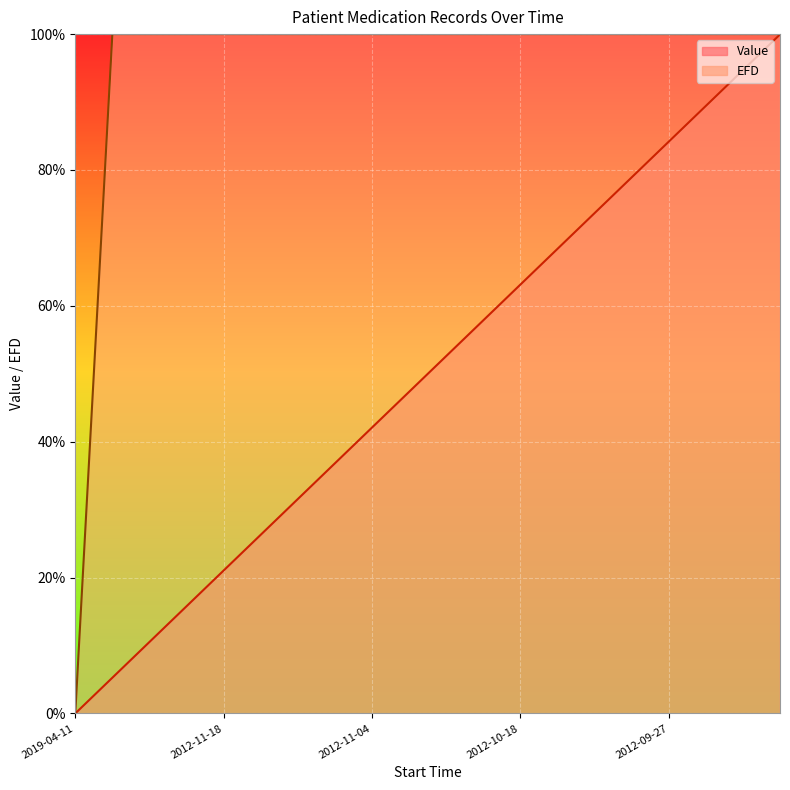

True or false: Value and EFD cross at least once.

False